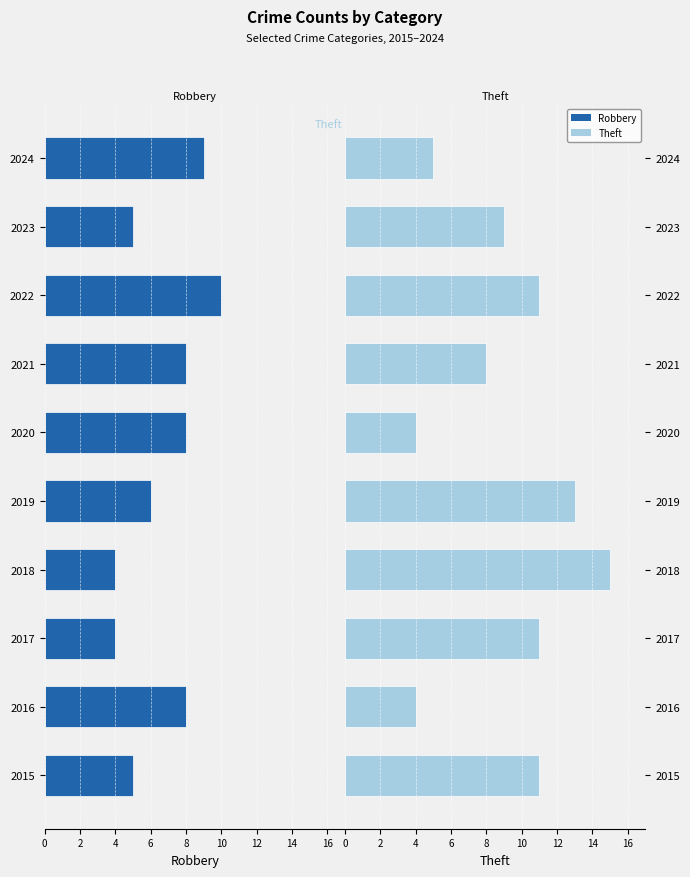

Which series has the largest range (max minus min)?

Theft